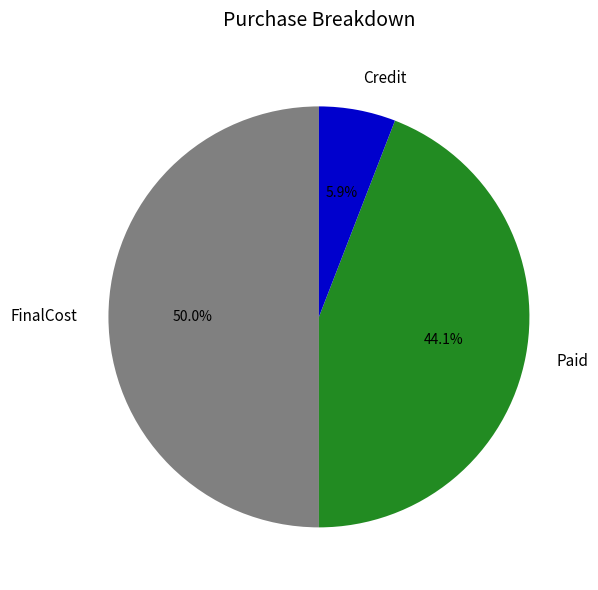

How many slices are in this pie chart?

3